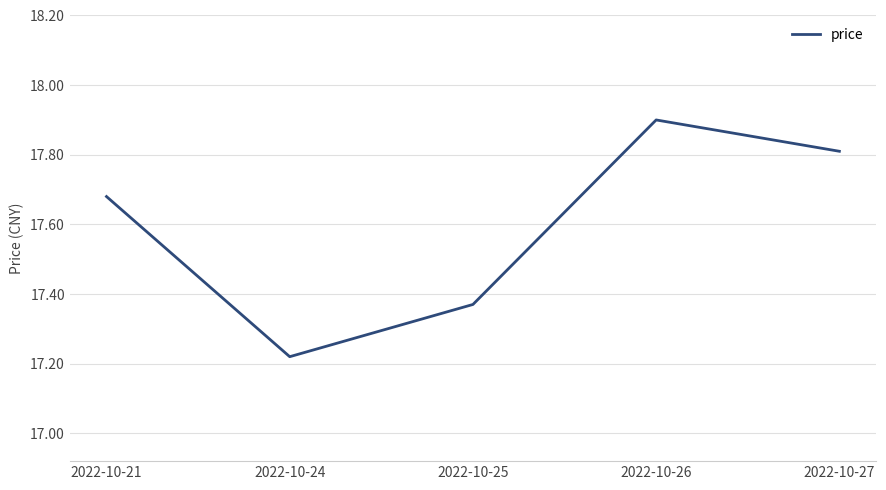

What is the difference between the maximum and minimum values?

0.7